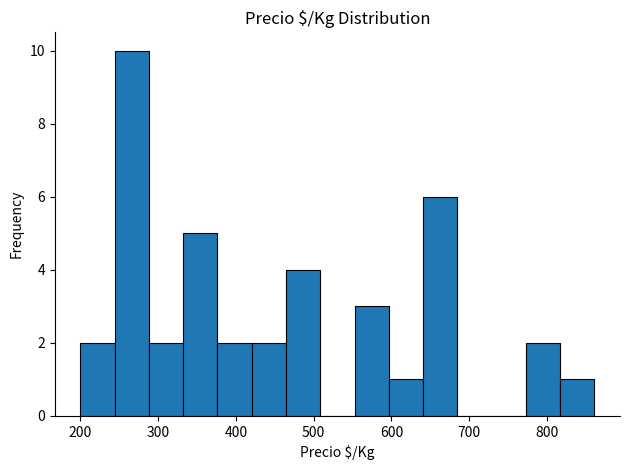

Reading left to right, transcribe this chart: for each bar, give the range it covers on the x-axis and its height. Neither the bar edges nor the heights are printed on the chart, so give them approximately, as read against the axes.

200 to 240: 2
240 to 290: 10
290 to 330: 2
330 to 380: 5
380 to 420: 2
420 to 460: 2
460 to 510: 4
510 to 550: 0
550 to 600: 3
600 to 640: 1
640 to 680: 6
680 to 730: 0
730 to 770: 0
770 to 820: 2
820 to 860: 1